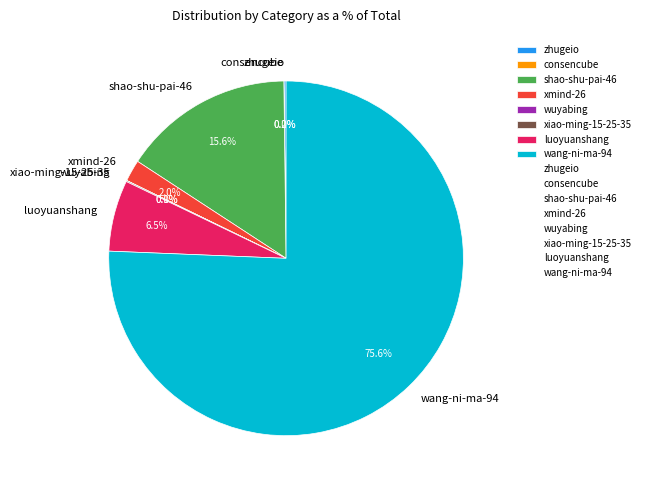

Is wang-ni-ma-94 the majority of the pie?

Yes